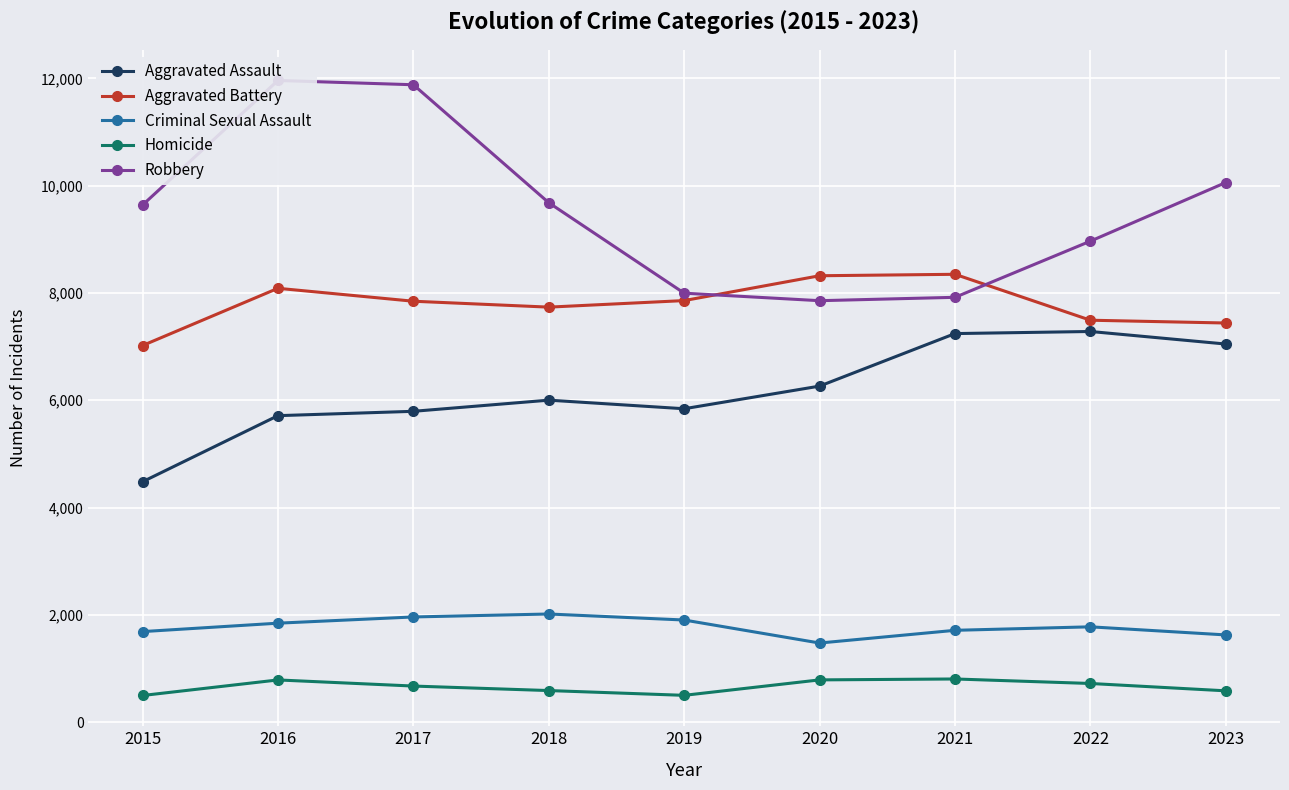

Which series has the largest total across all categories?

Robbery